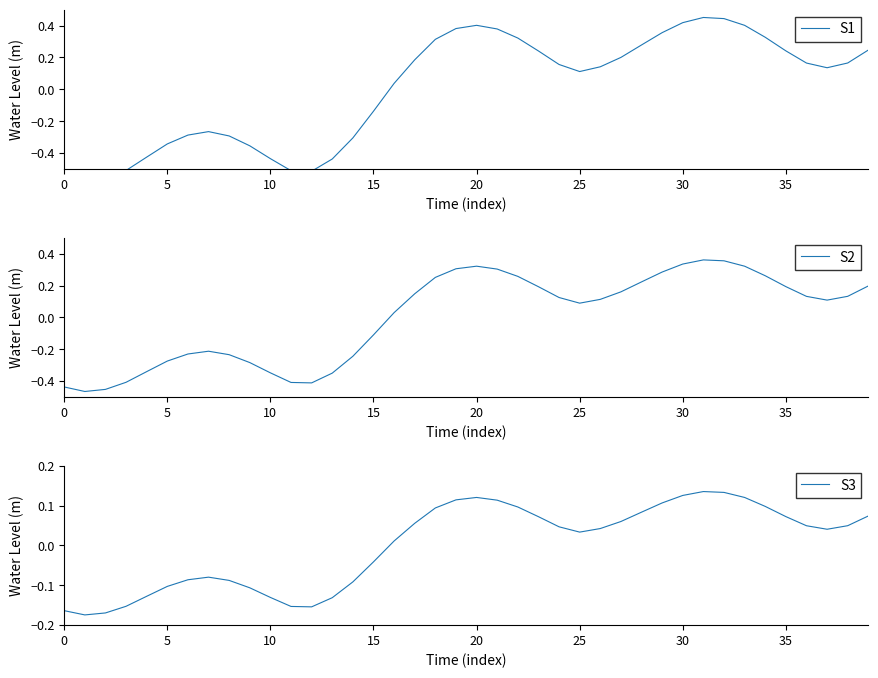

At which category is the sum across all series the highest?

31